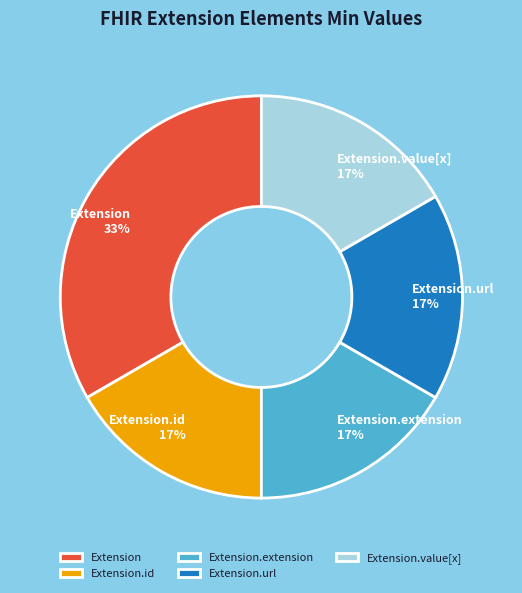

What is the largest slice in the pie chart?

Extension